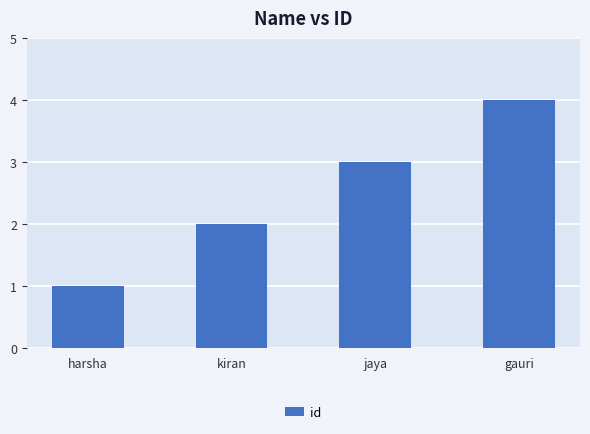

What is the difference between the values at gauri and harsha?

3